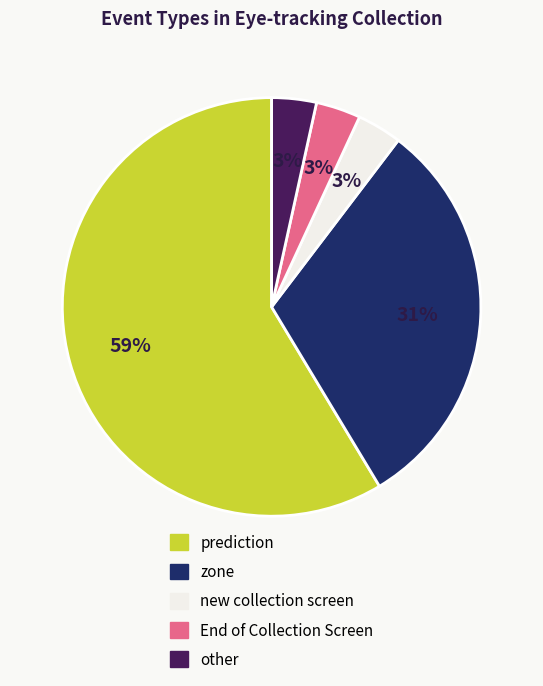

To the nearest percent, what is the difference between the zone and prediction slice percentages?

28%